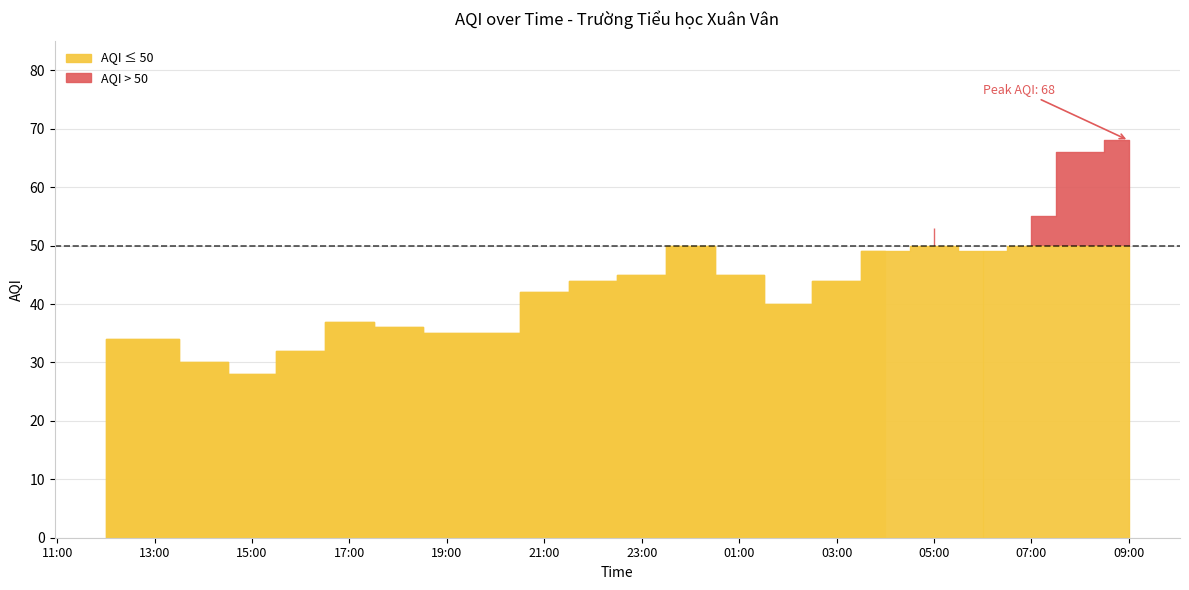

True or false: the data shows 32 at 4.

True